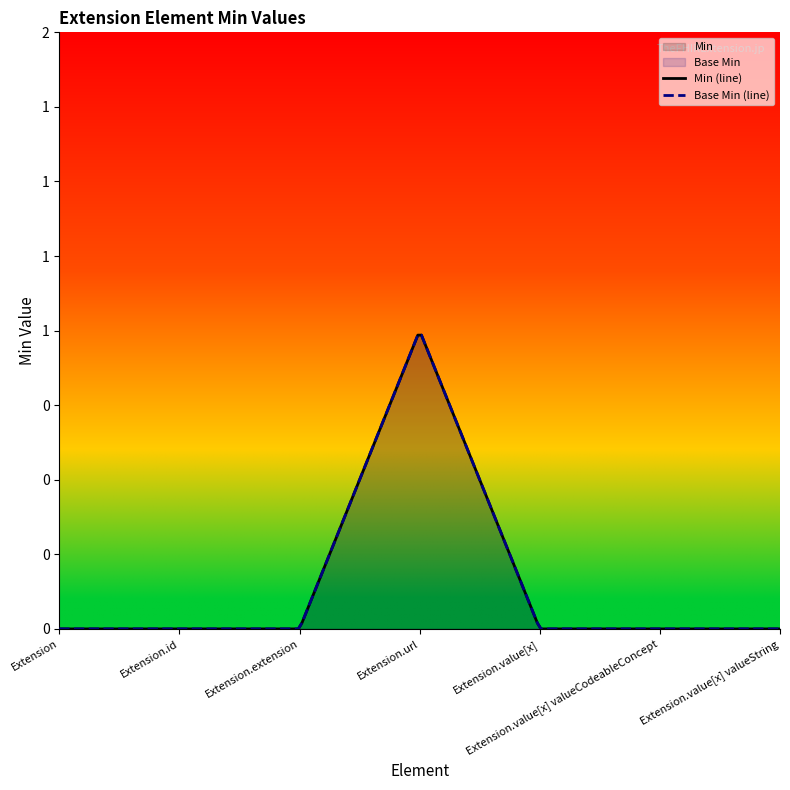

List the labels in order of Base Min value, largest first.

Extension.url, Extension, Extension.id, Extension.extension, Extension.value[x], Extension.value[x] valueCodeableConcept, Extension.value[x] valueString